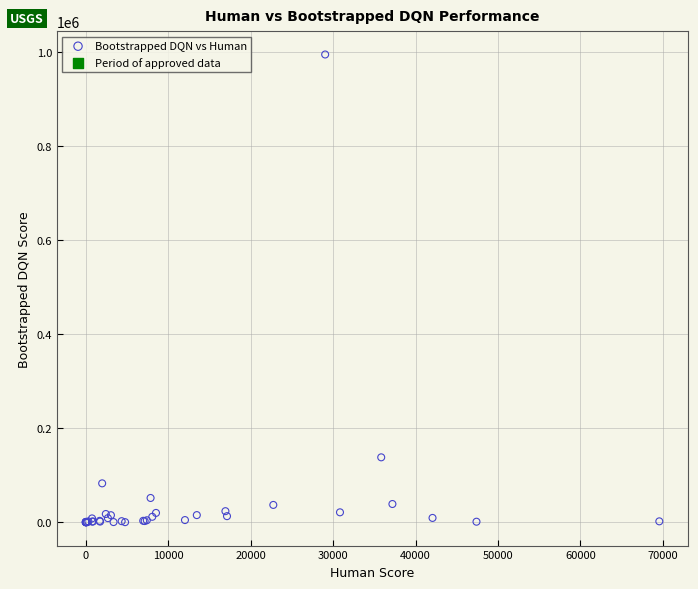

What Y value in the scatter plot is closest to 497249?

137925.9